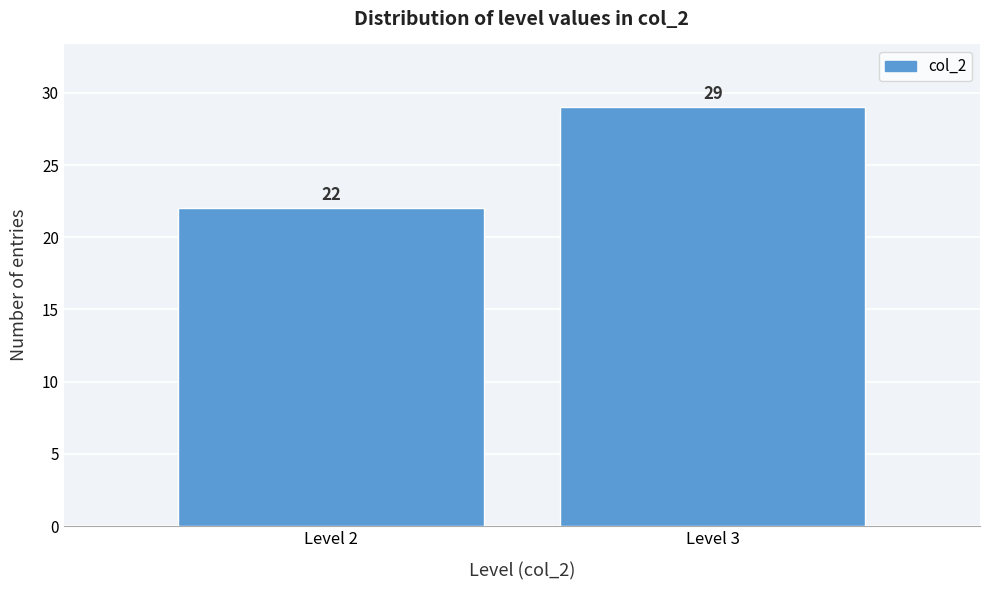

Reading left to right, transcribe all the data shown in this chart.

22	29